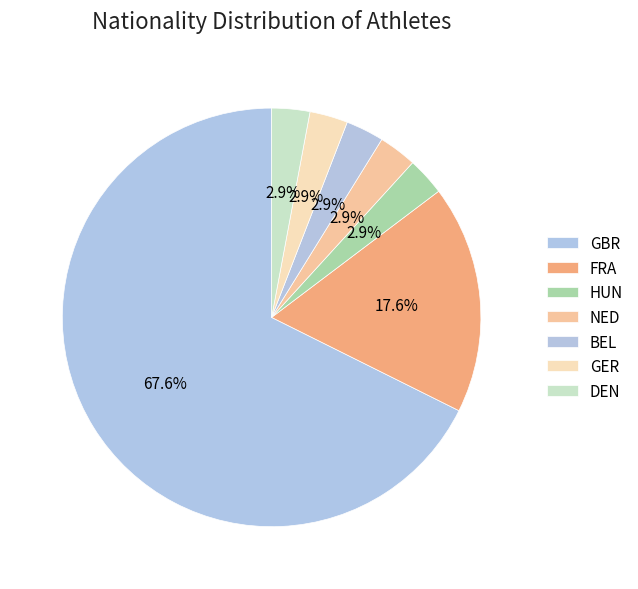

Is the sum of NED and HUN greater than half?

No